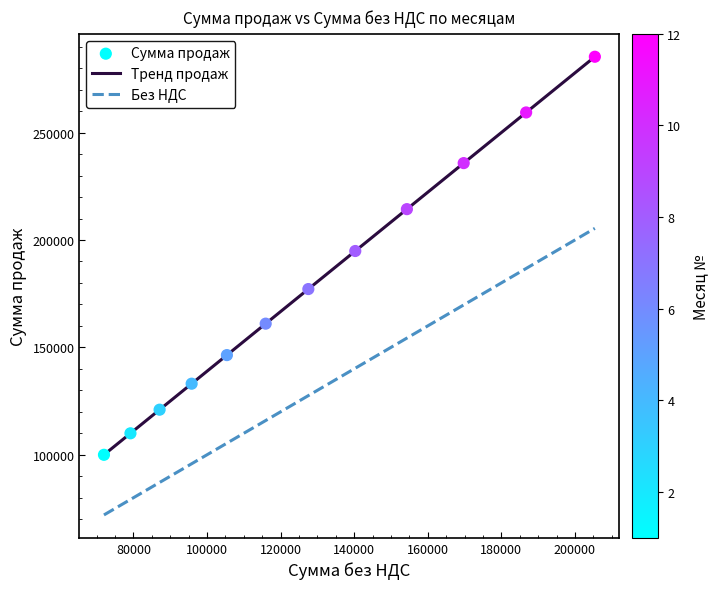

Which series has the largest total across all categories?

Тренд продаж